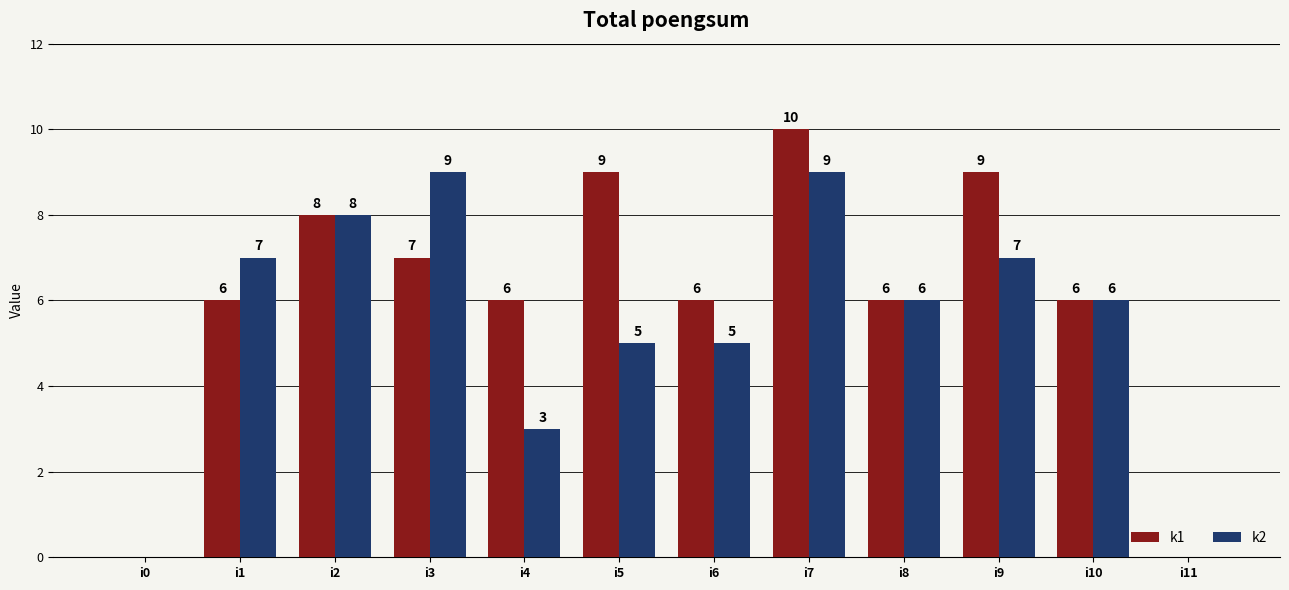

Is the value of k1 at i0 greater than the value of k2 at i4?

No